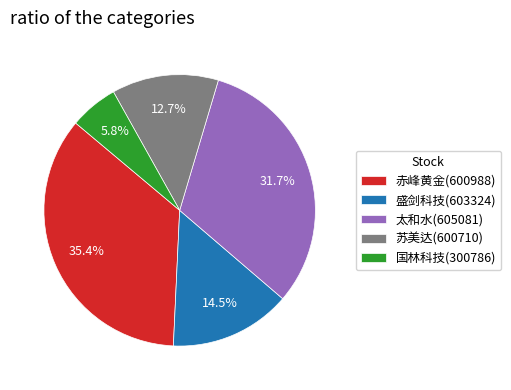

The 太和水(605081) slice represents 44% of the pie. True or false?

False